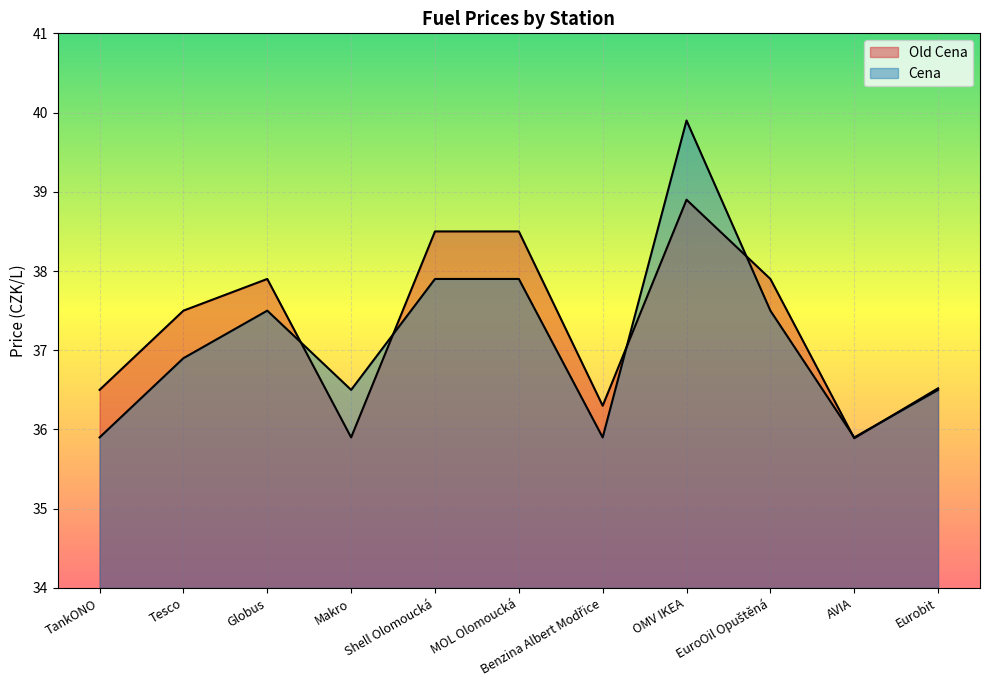

At MOL Olomoucká, list the series in order from smallest to largest.

Cena, Old Cena